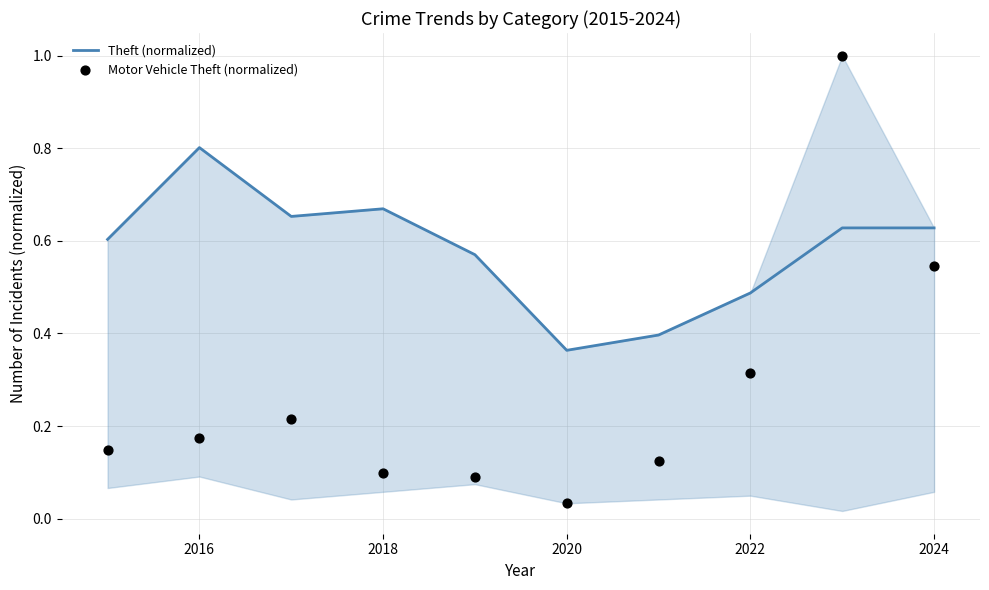

At how many categories does at least one series exceed 0?

10